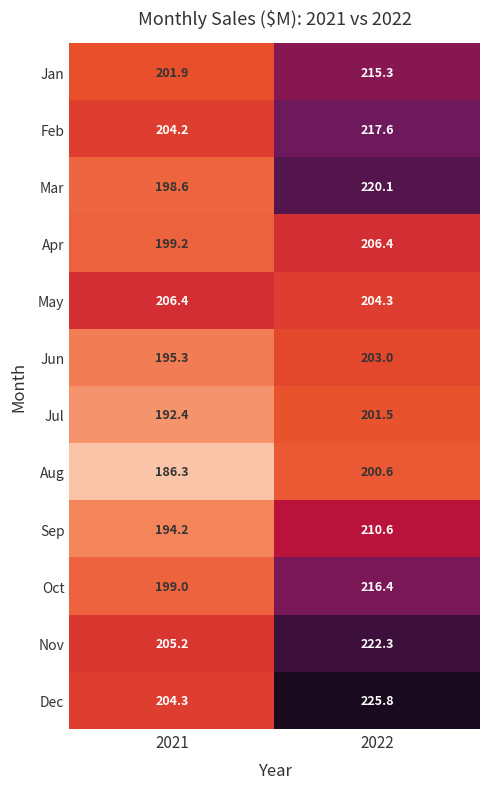

At how many categories does at least one series exceed 195?

2